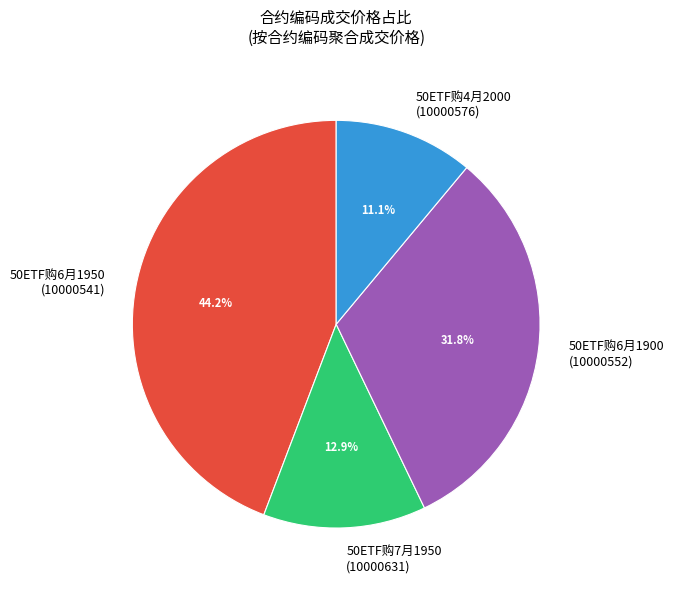

What portion of the pie excludes 50ETF购4月2000 (10000576)?

88.9%